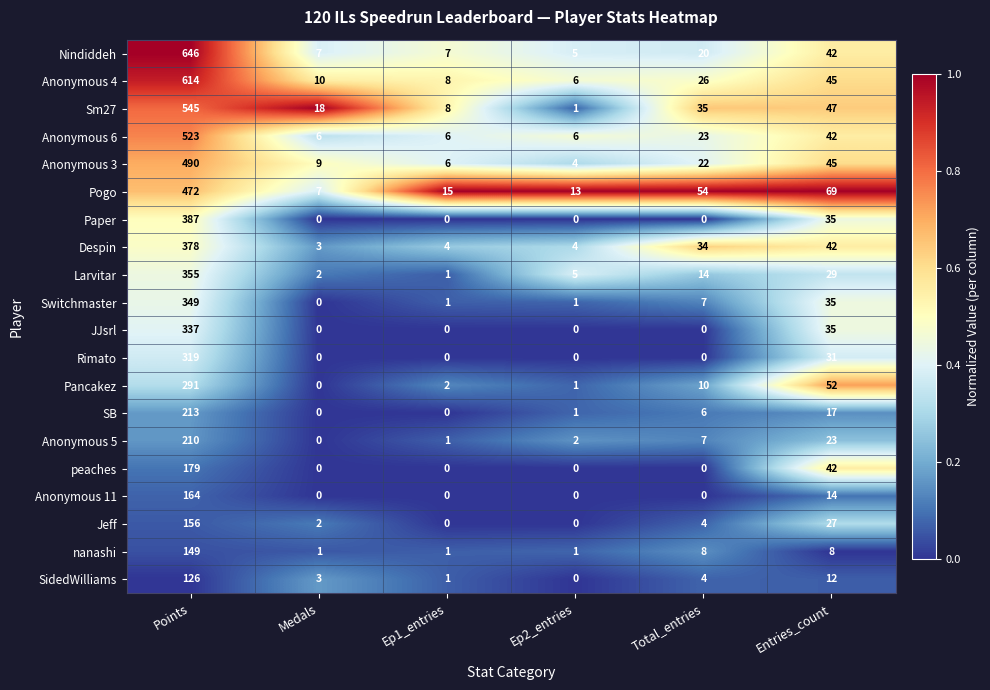

List the series in order of their peak value, lowest first.

SidedWilliams, nanashi, Jeff, Anonymous 11, peaches, Anonymous 5, SB, Pancakez, Rimato, JJsrl, Switchmaster, Larvitar, Despin, Paper, Pogo, Anonymous 3, Anonymous 6, Sm27, Anonymous 4, Nindiddeh